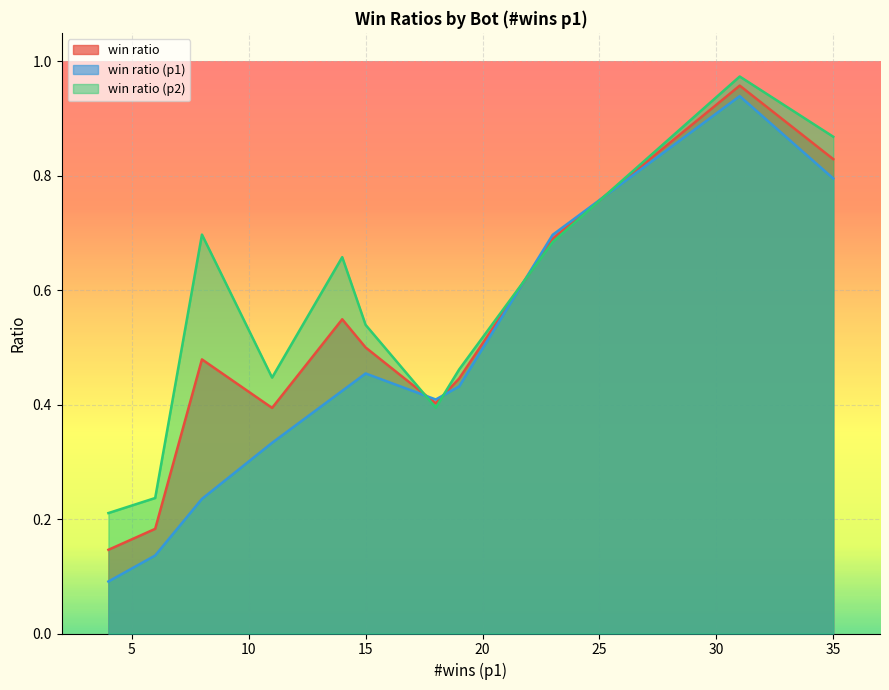

True or false: win ratio (p2) and win ratio (p1) intersect in this chart.

True